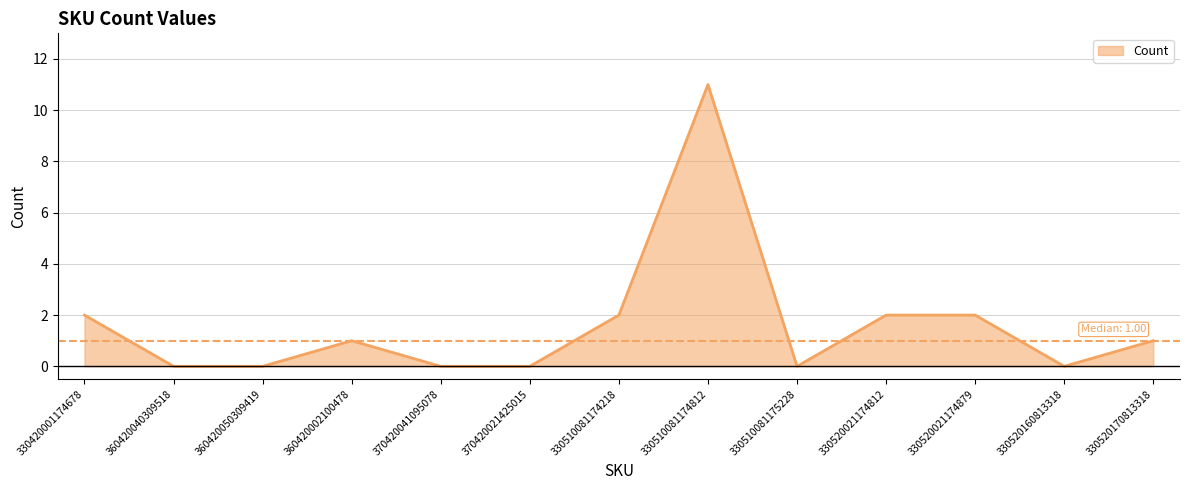

Reading left to right, list all the values displayed in this chart.

330420001174678=2	360420040309518=0	360420050309419=0	360420002100478=1	370420041095078=0	370420021425015=0	330510081174218=2	330510081174812=11	330510081175228=0	330520021174812=2	330520021174879=2	330520160813318=0	330520170813318=1